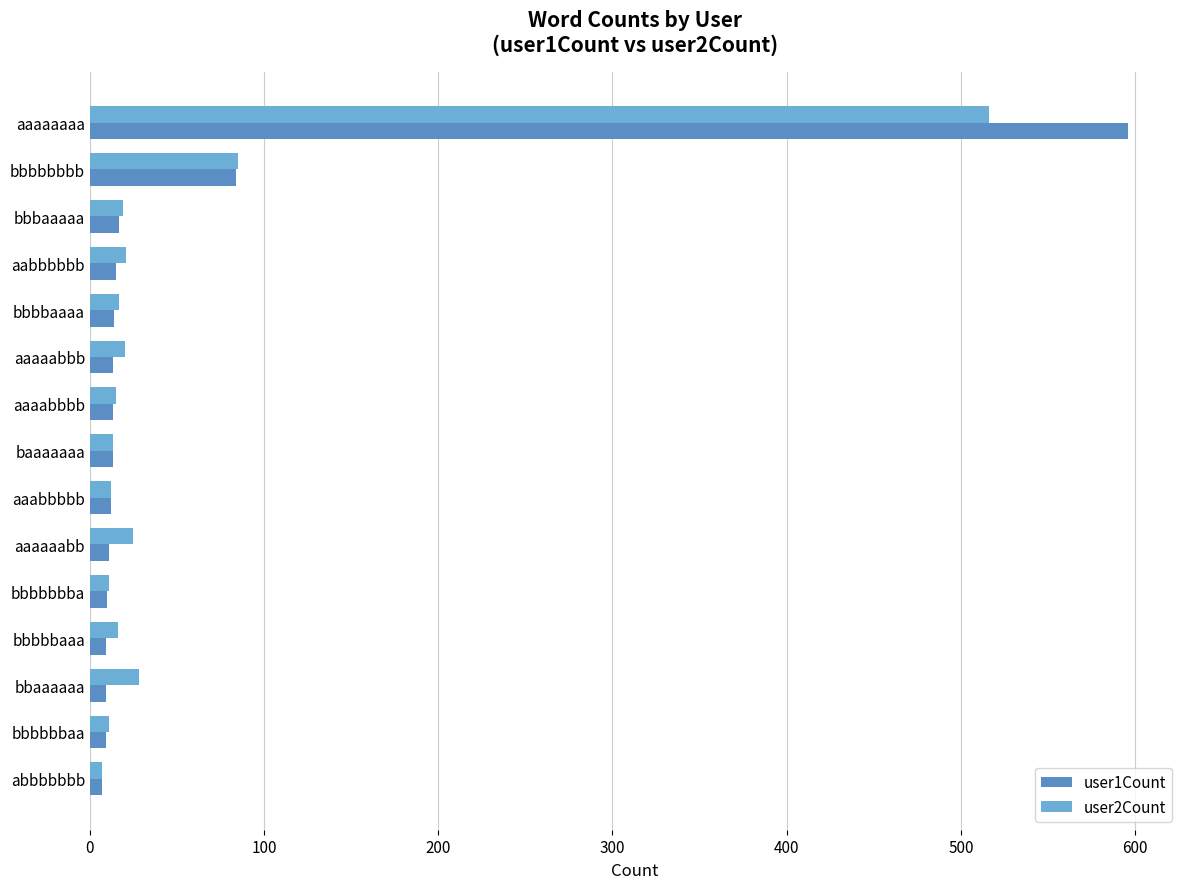

Which series has the largest range (max minus min)?

user1Count